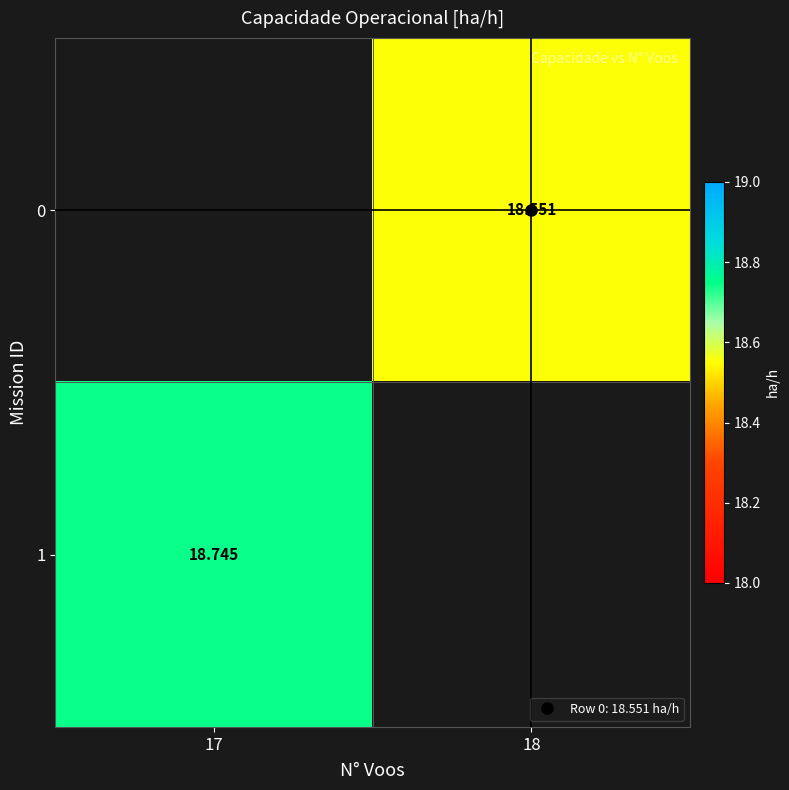

What is the maximum value shown in the chart?

18.7